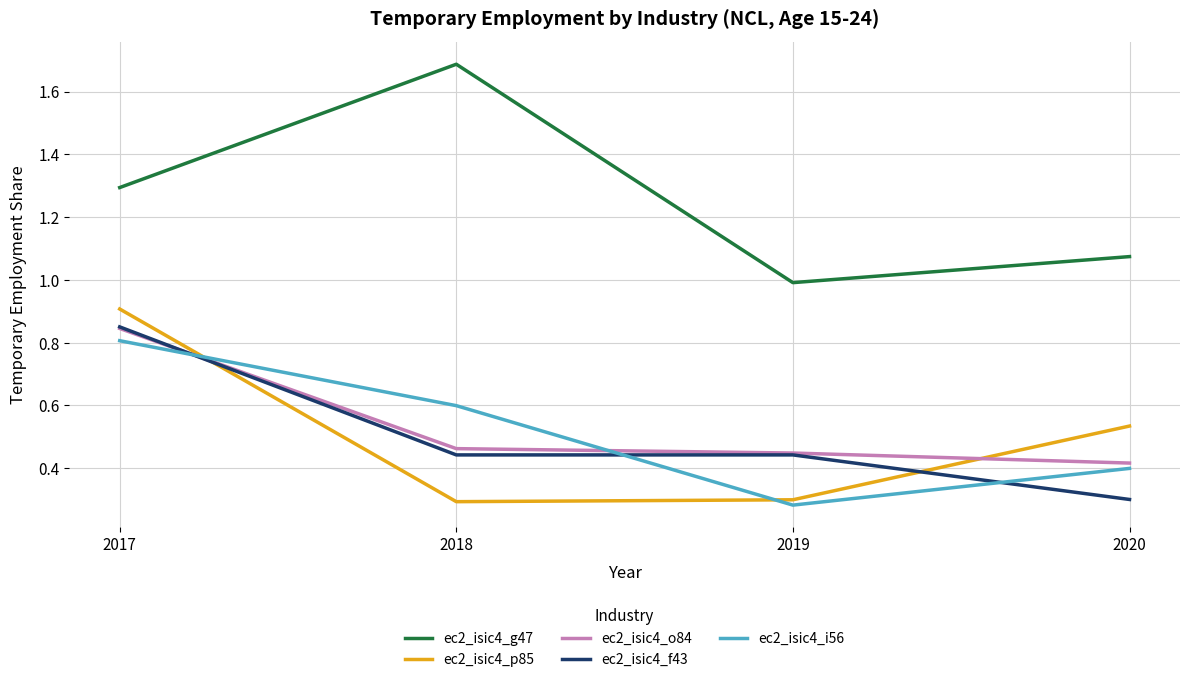

At which category does ec2_isic4_g47 reach its first local peak?

2018